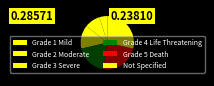

What portion of the pie excludes Not Specified?

71.4%